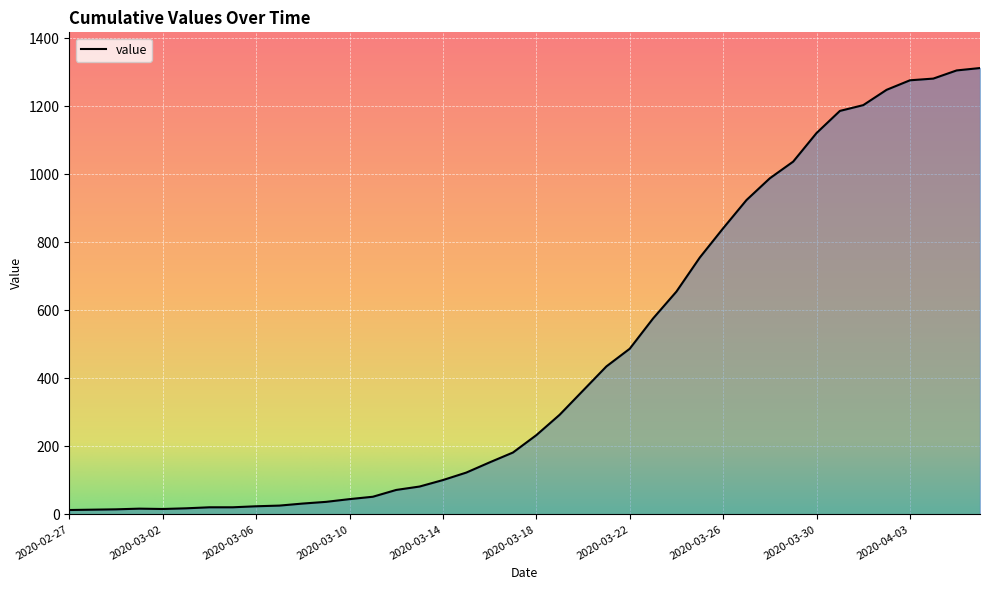

What is the difference between the maximum and minimum values?

1299